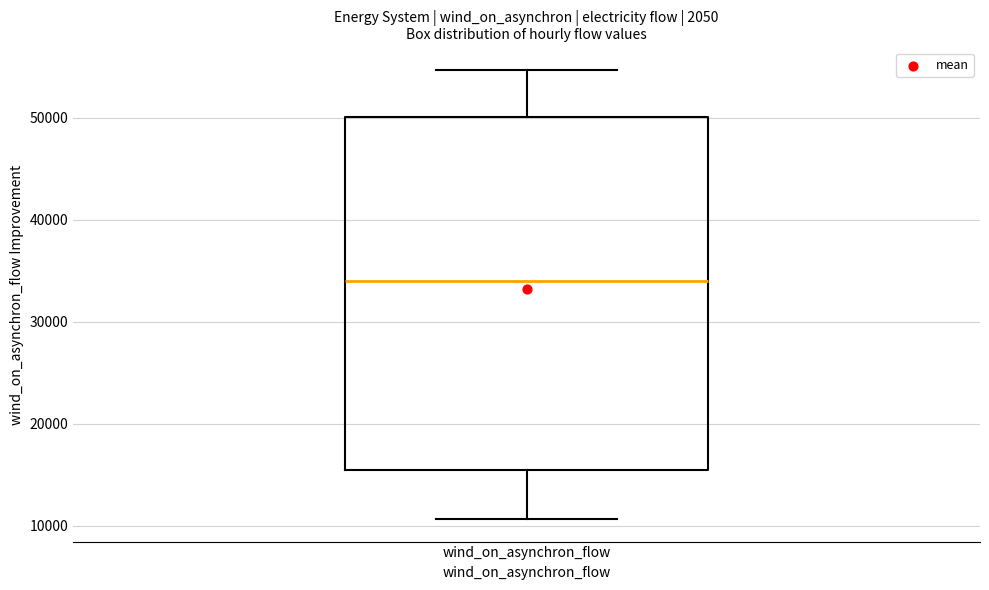

Where does the median line of the box for wind_on_asynchron_flow sit on the y-axis? The values are not printed on the chart, so give them approximately, as read against the axis.

34000